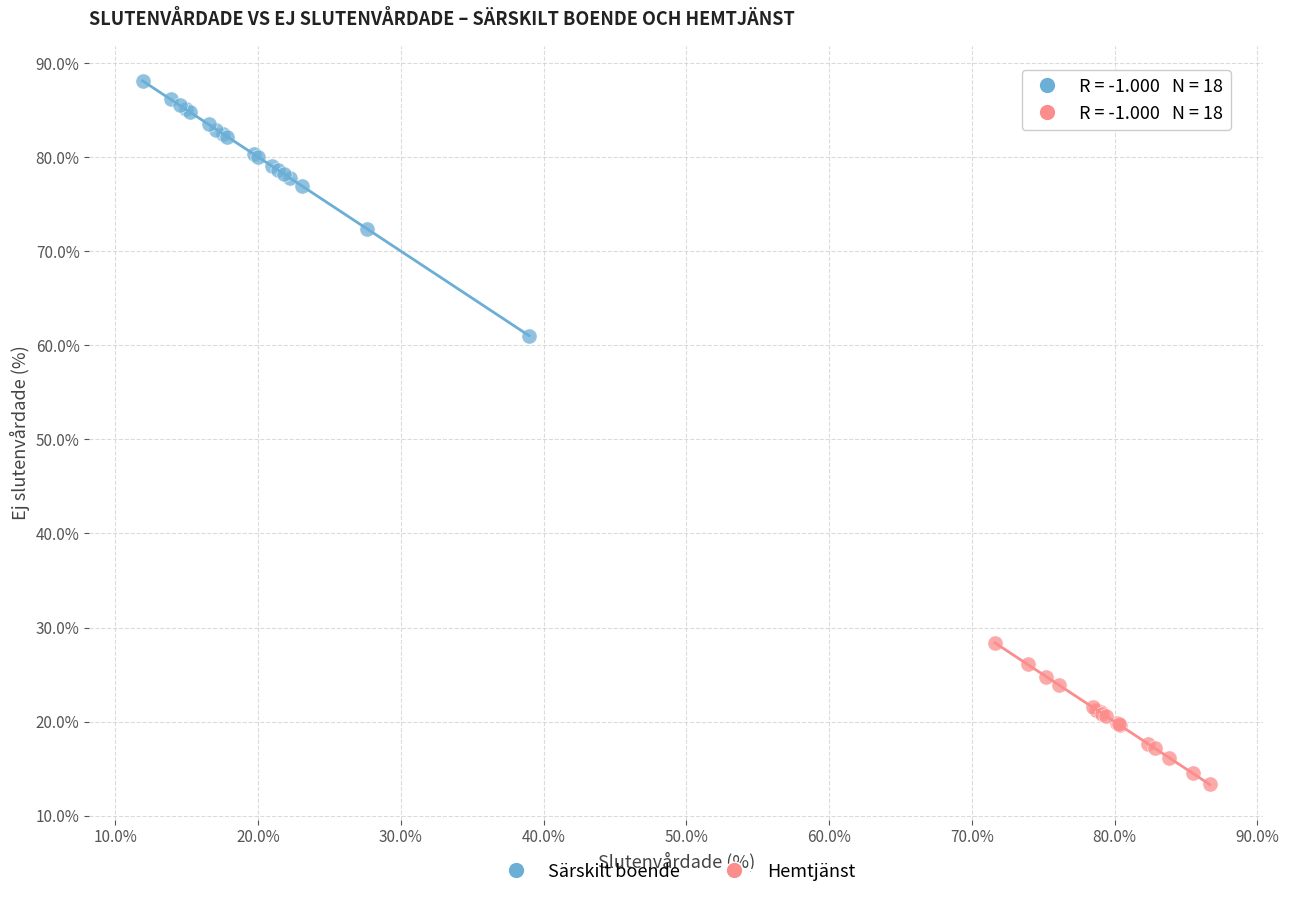

What are all the series names shown in the legend?

Särskilt boende, Hemtjänst